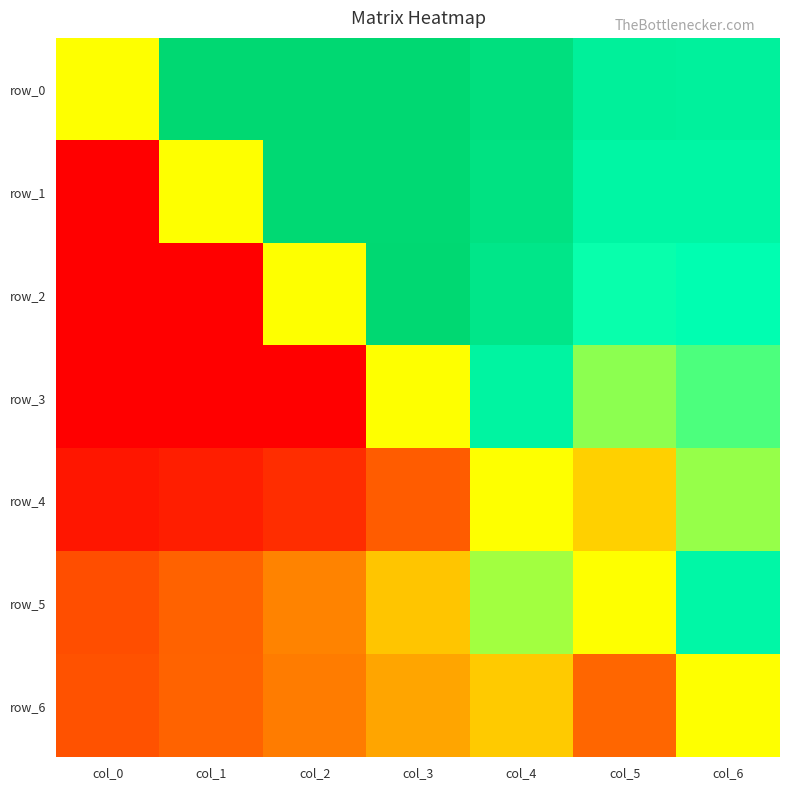

What is the difference between the maximum and minimum values in the row_6 series?

2.2